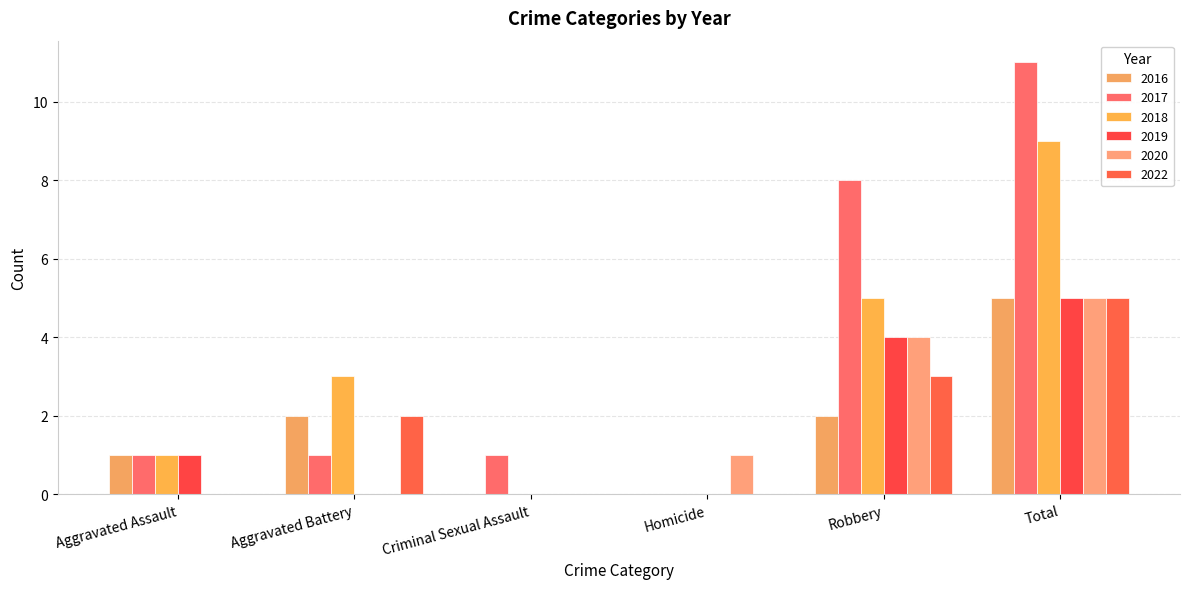

Is the value of 2018 at Homicide greater than the value of 2019 at Homicide?

No